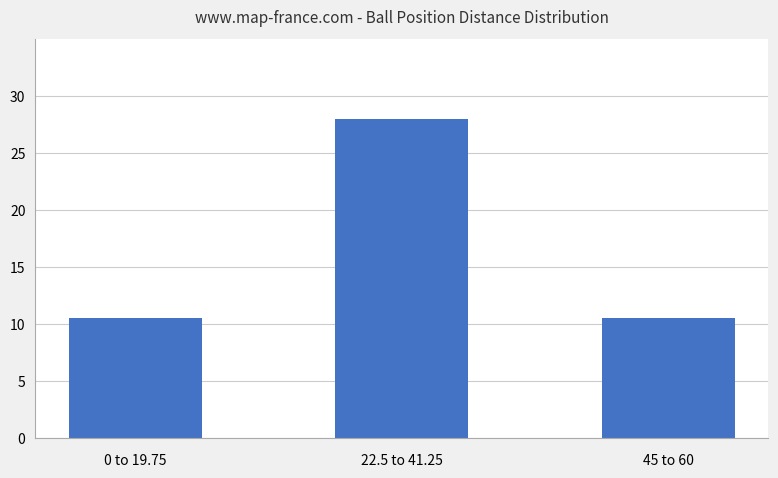

What is the sum of the values at 45 to 60 and 0 to 19.75?

21.0